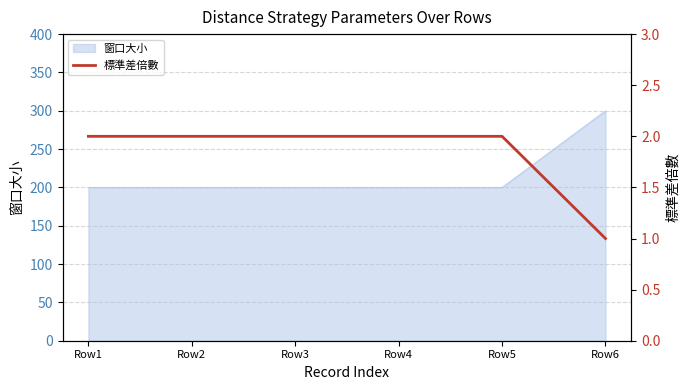

How many categories are shown in the chart?

6